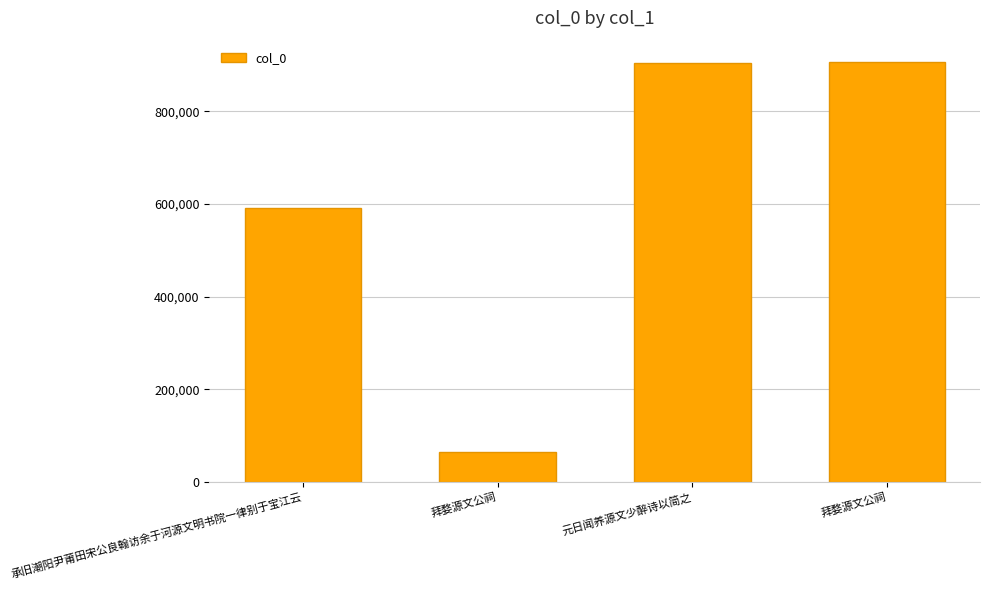

Which label corresponds to the smallest value in the chart?

拜婺源文公祠